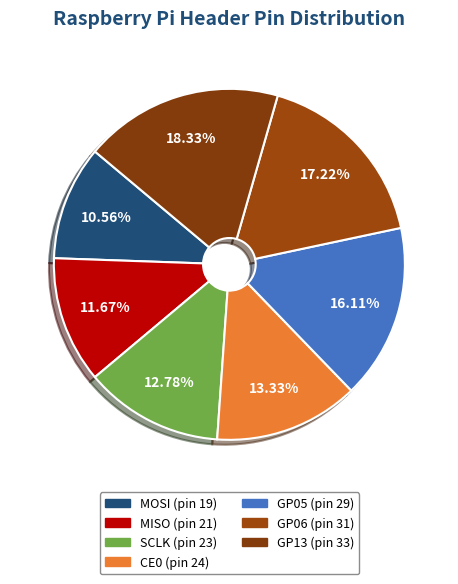

How many slices are in this pie chart?

7